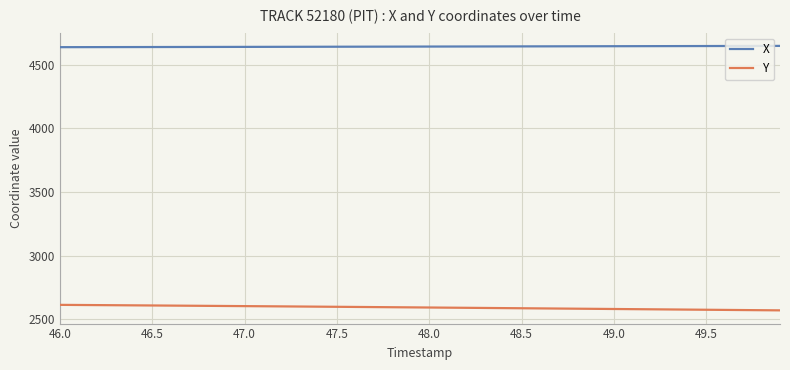

What is the average value of the X series?

4643.2